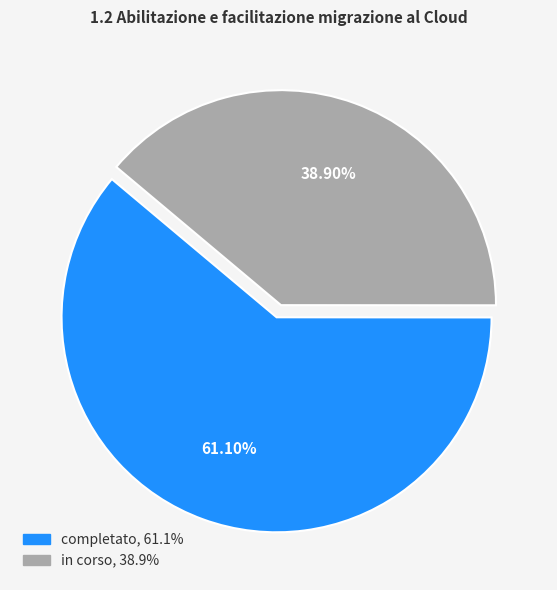

Rank the categories by value from lowest to highest.

in corso, completato